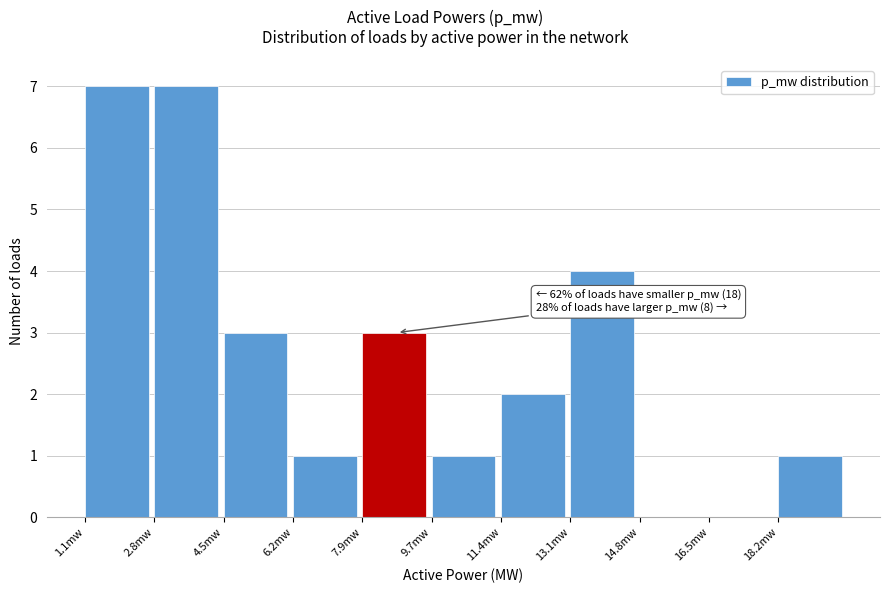

Reading right to left, extract all data points from this chart.

18.2mw=1	16.5mw=0	14.8mw=0	13.1mw=4	11.4mw=2	9.7mw=1	7.9mw=3	6.2mw=1	4.5mw=3	2.8mw=7	1.1mw=7